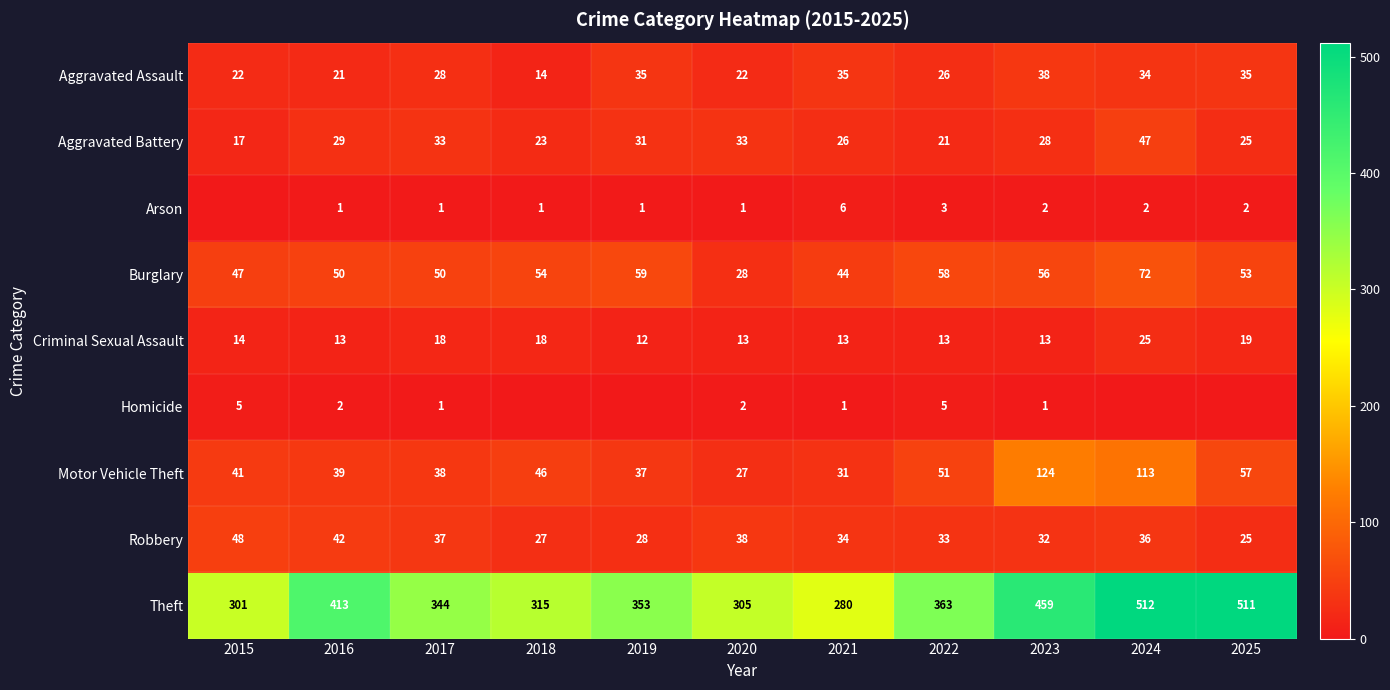

Rank the series at 2022 from lowest to highest value.

Arson, Homicide, Criminal Sexual Assault, Aggravated Battery, Aggravated Assault, Robbery, Motor Vehicle Theft, Burglary, Theft